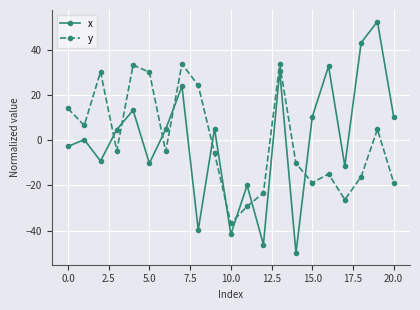

True or false: y and x cross at least once.

True